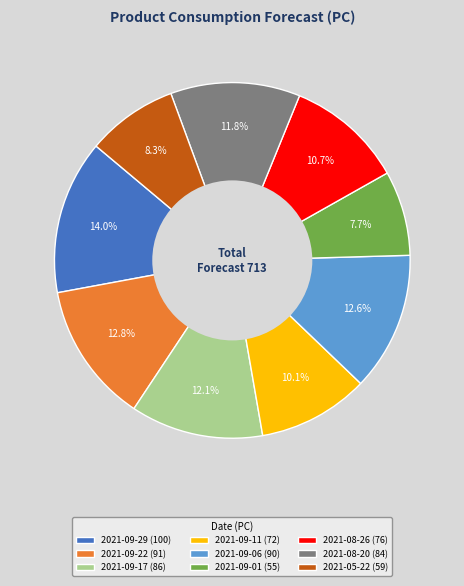

Is there any slice that represents more than half of the pie?

No